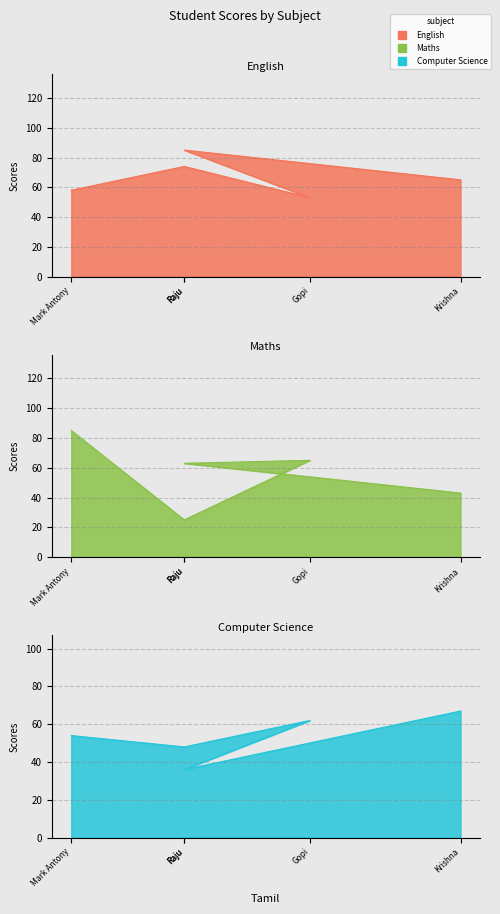

Rank the series by their maximum value, from lowest to highest.

Computer Science, English, Maths